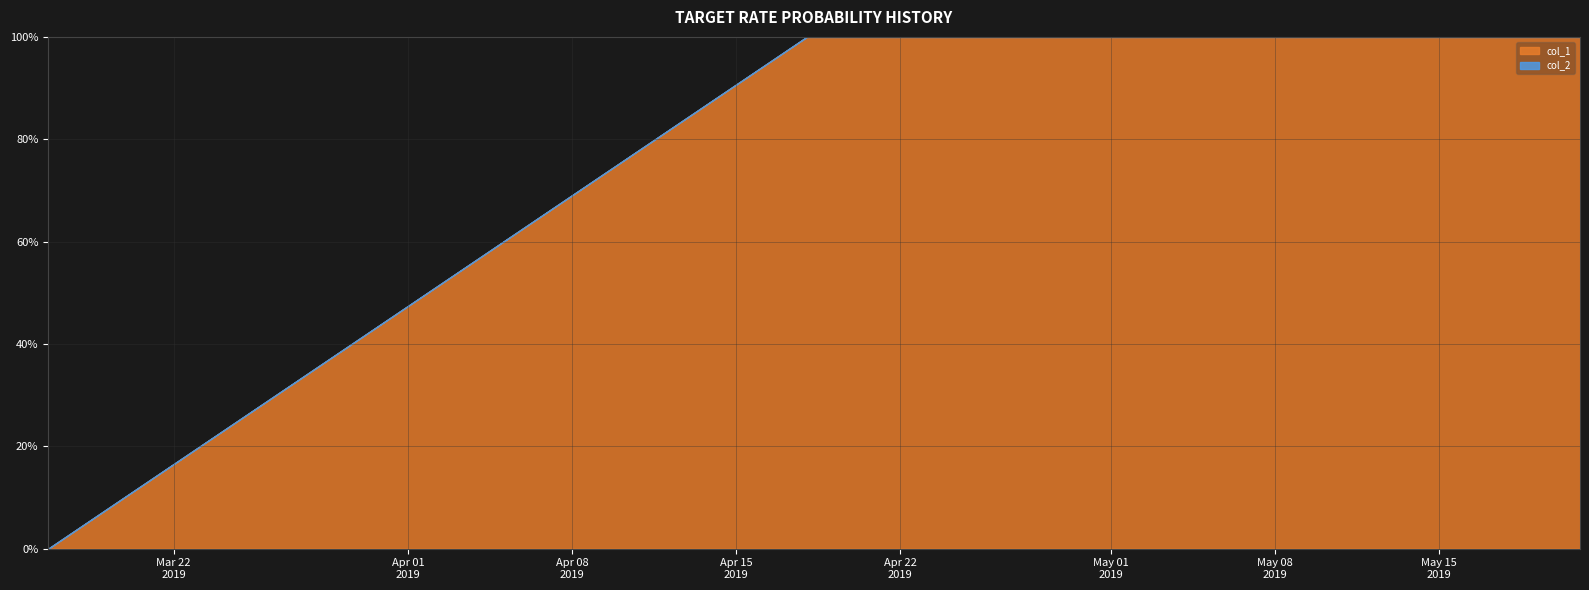

What is the average value of the col_1 series?

86